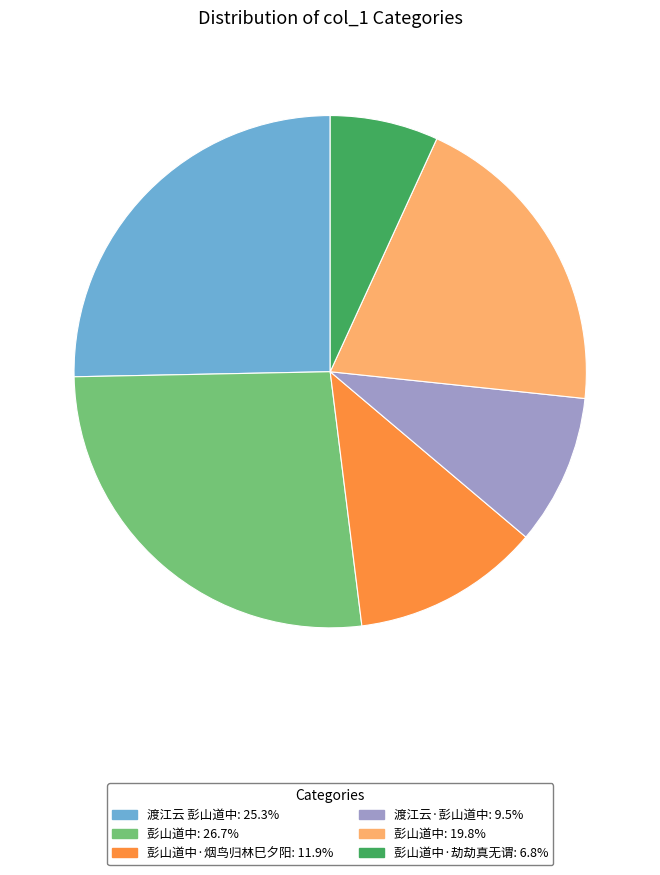

Is there any slice that represents more than half of the pie?

No